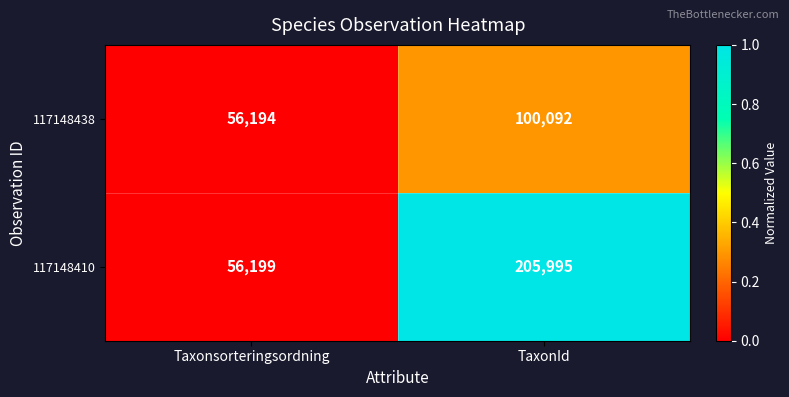

Which category has the highest value across all series?

TaxonId